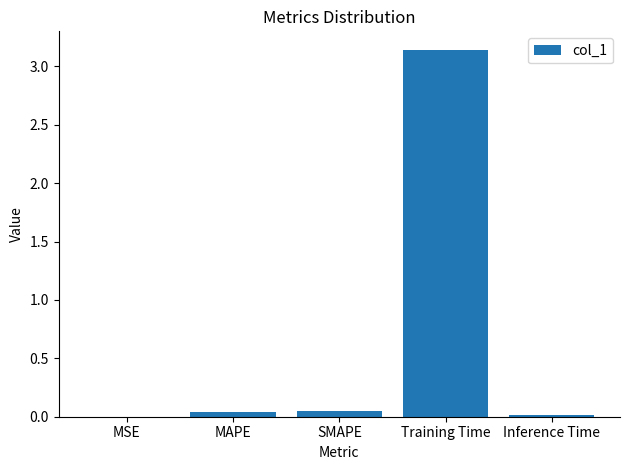

The value at MAPE is 0.0. True or false?

True